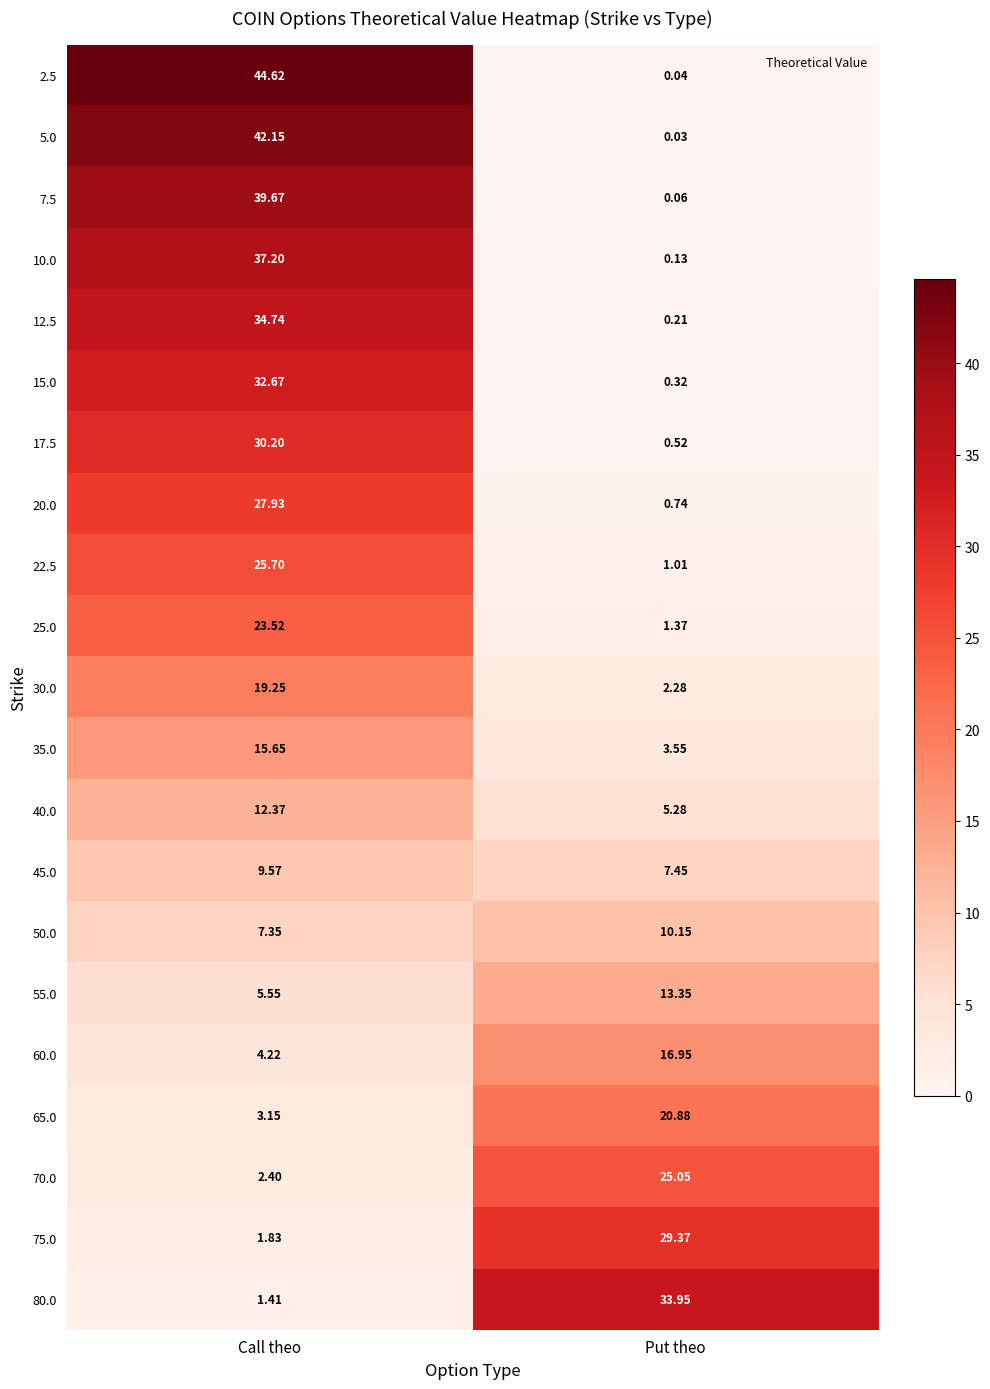

Count the number of data series in this chart.

21